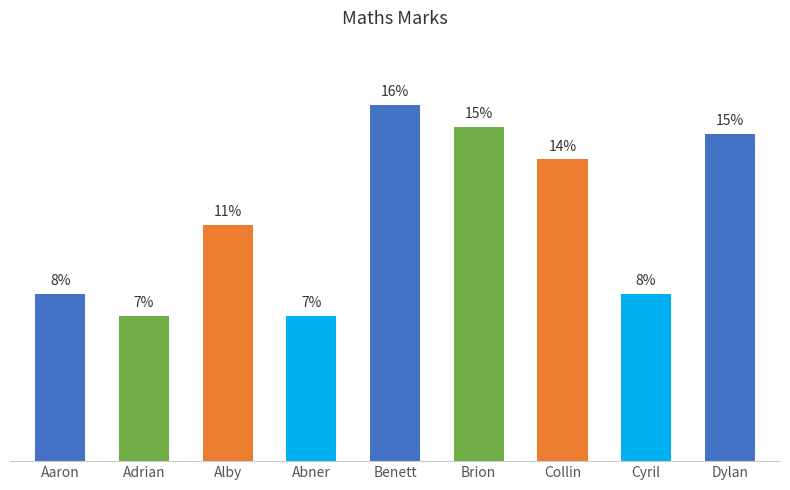

What is the ratio of the value at Aaron to the value at Brion?

0.5